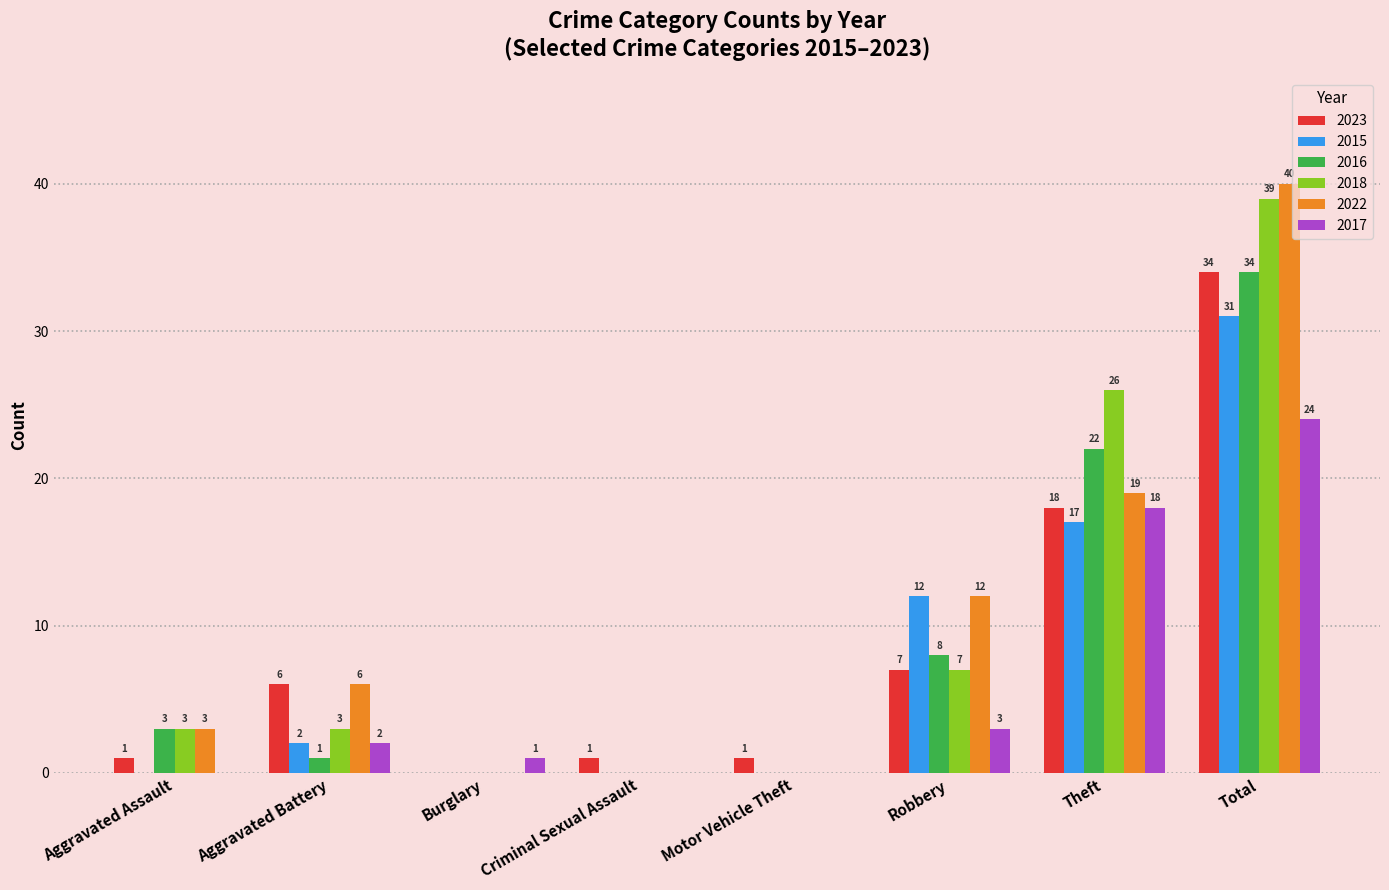

Which series has the largest range (max minus min)?

2022